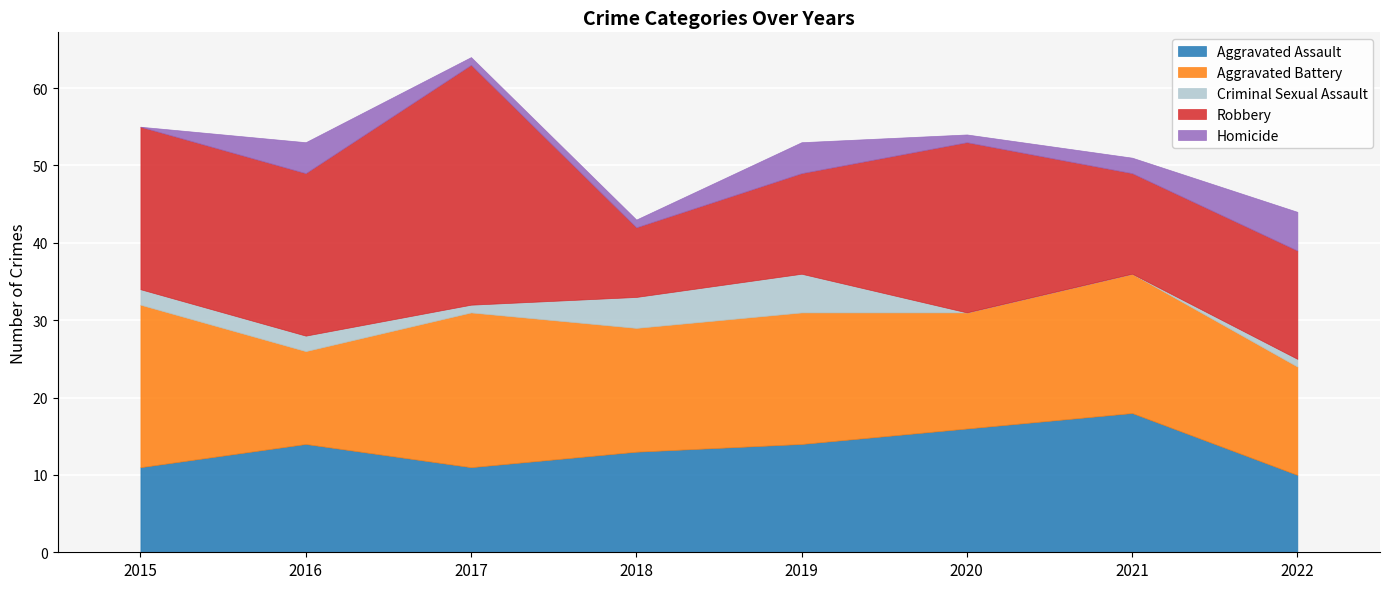

The Aggravated Battery series shows 12 at 2016. True or false?

True